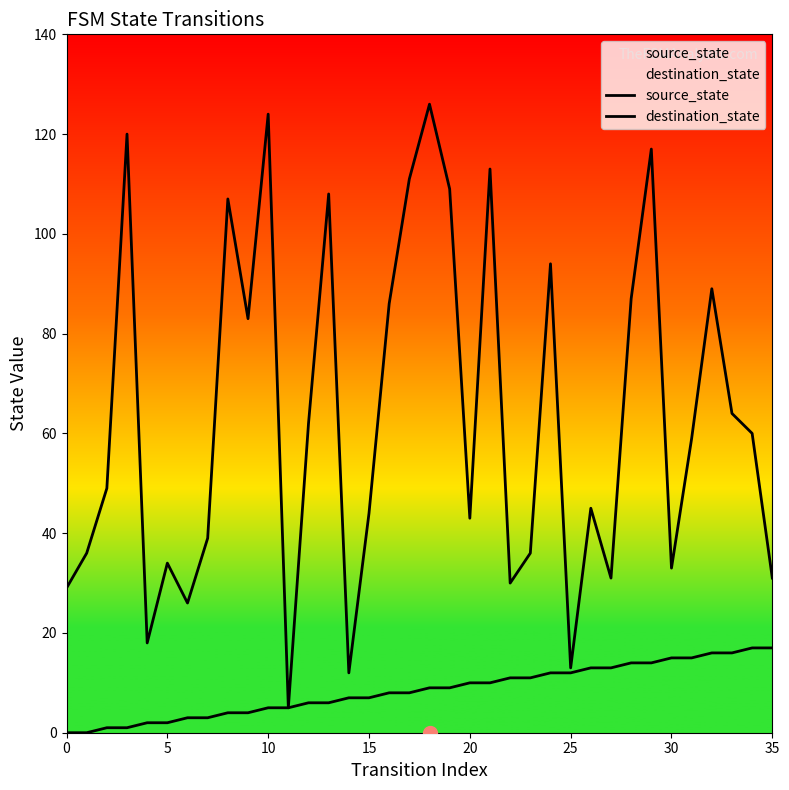

What is the sum of the destination_state values at 26 and 17?

156